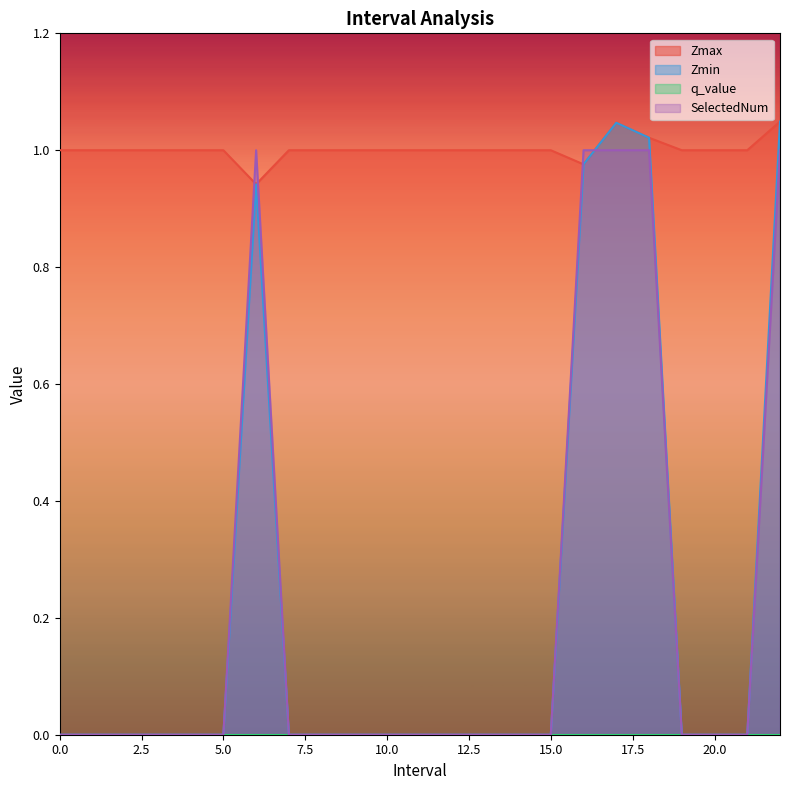

True or false: SelectedNum and Zmax intersect in this chart.

True